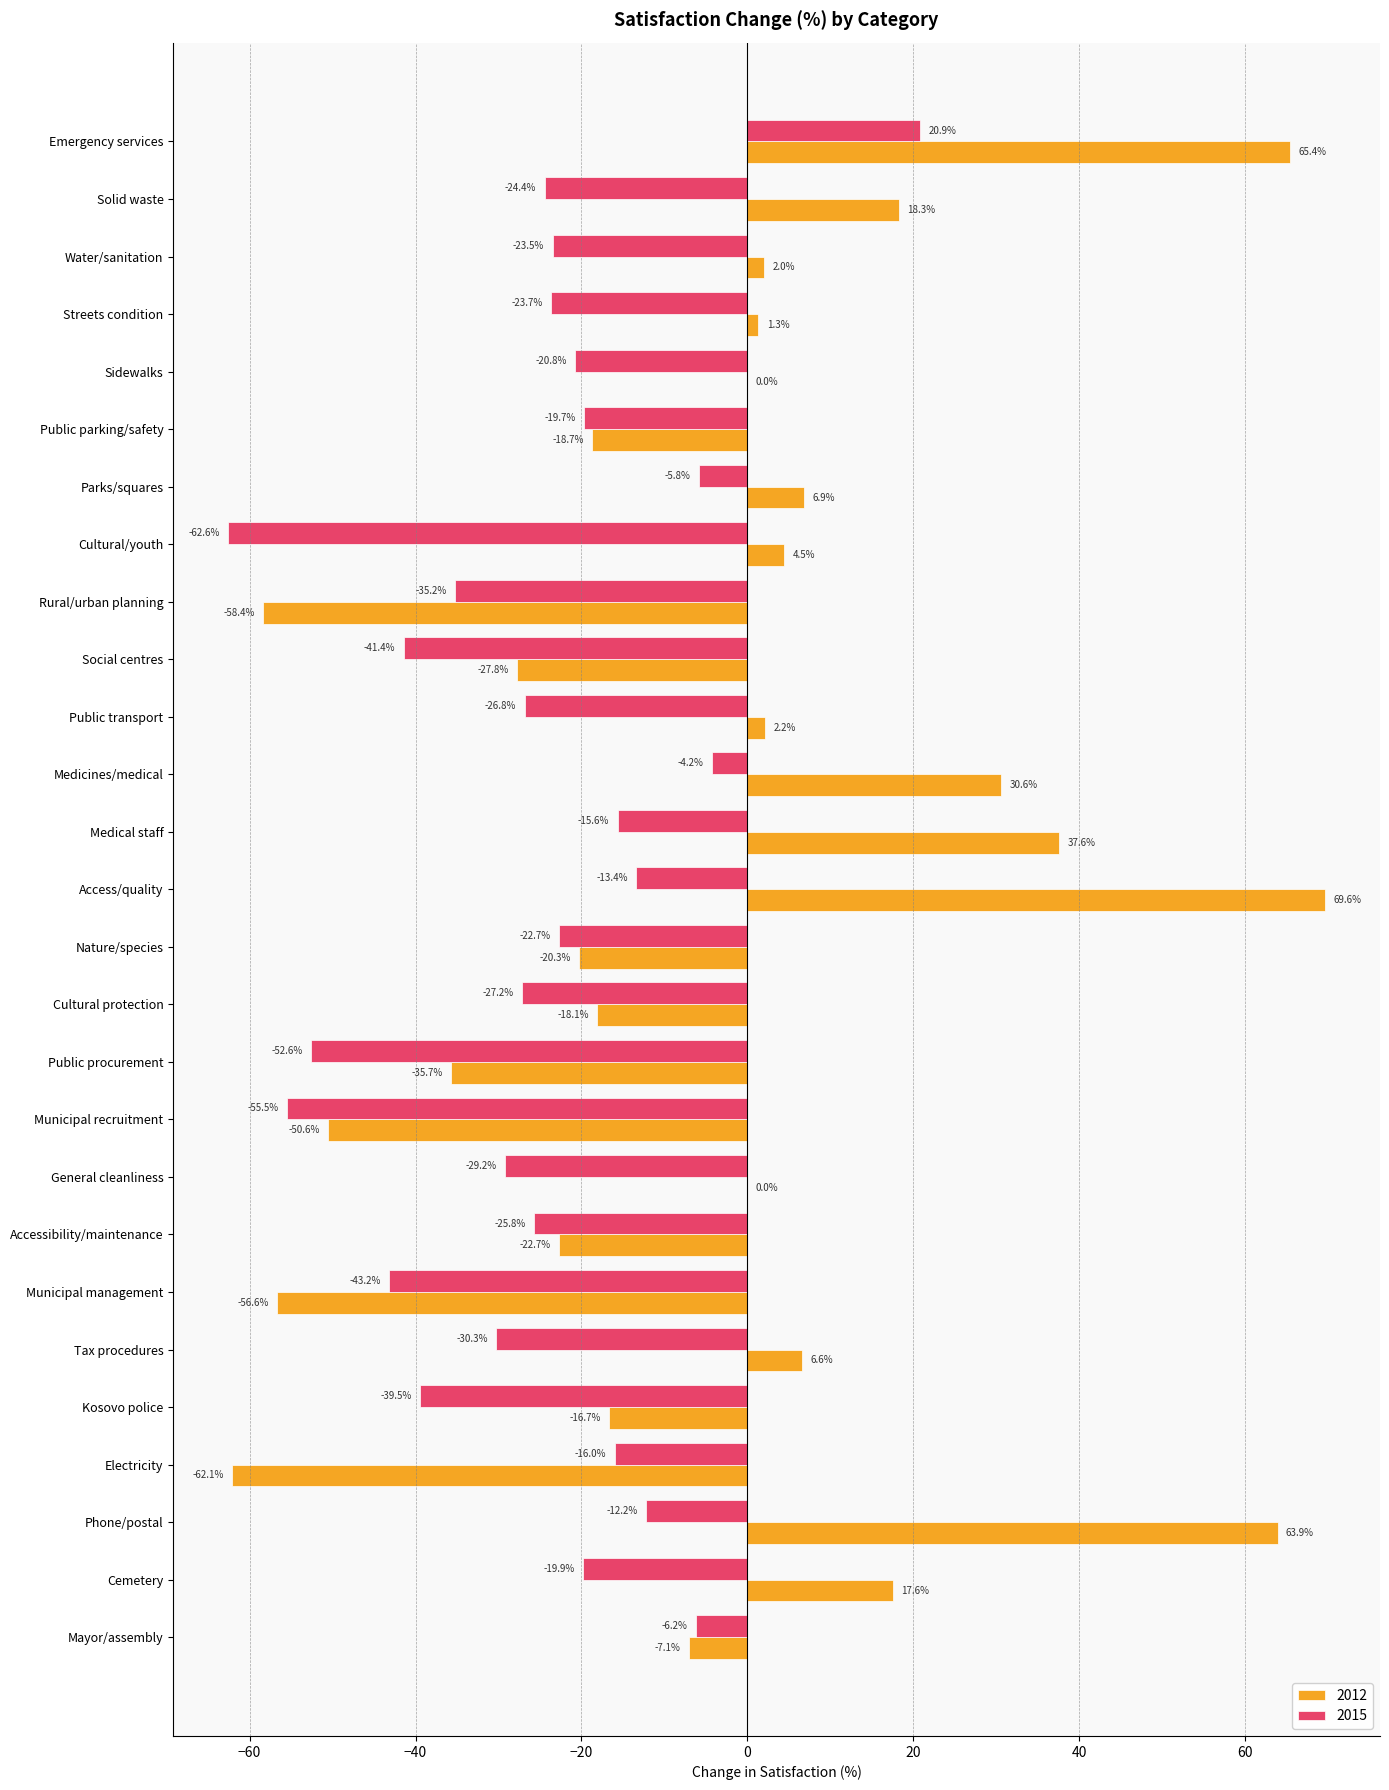

The value of 2012 at Nature/species is -9.9. True or false?

False